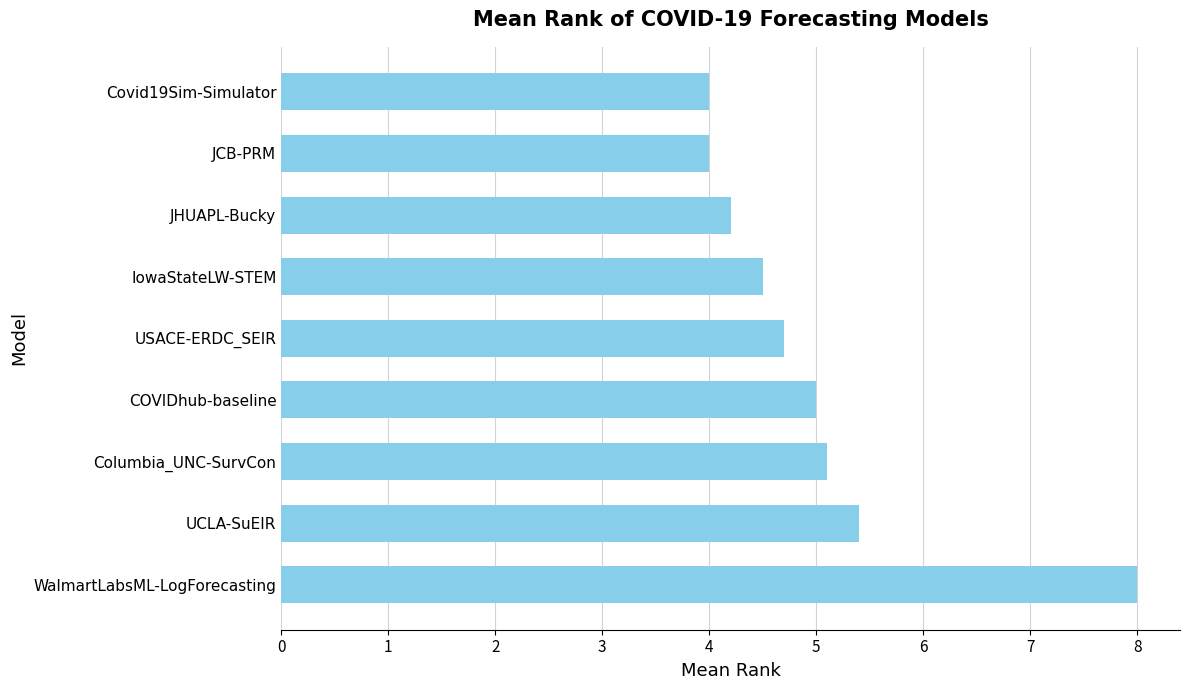

What is the ratio of the value at COVIDhub-baseline to the value at JHUAPL-Bucky?

1.2